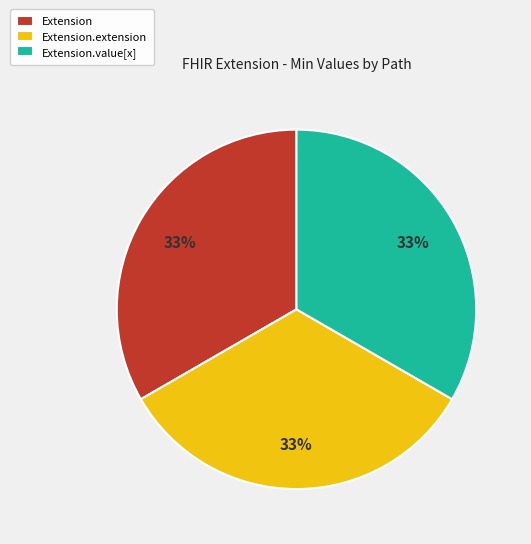

How many segments does this pie chart have?

3